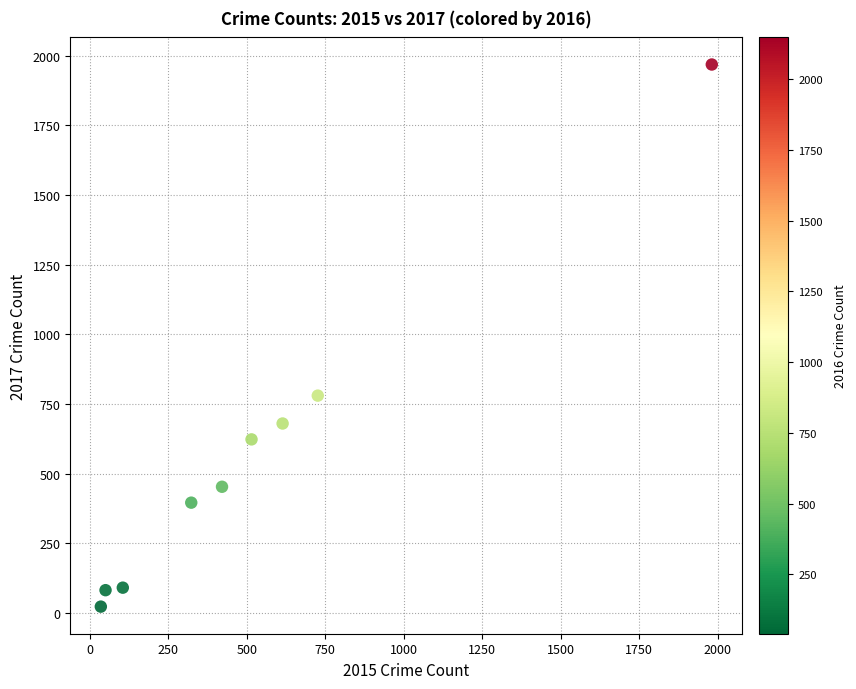

What is the range of X values (max minus min)?

1946